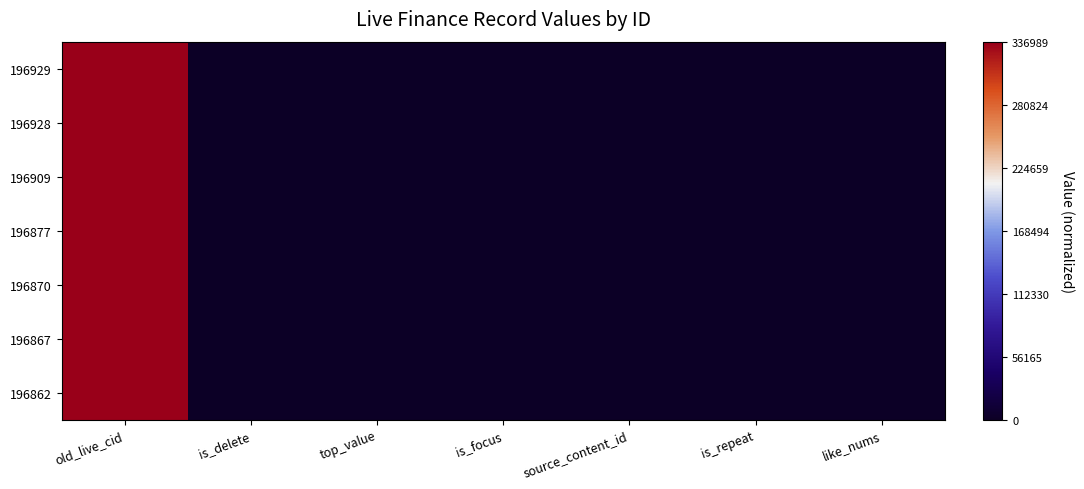

Reading left to right, what are all the values shown in this chart?

196929: old_live_cid=1.0	is_delete=0.0	top_value=0.0	is_focus=0.0	source_content_id=0.0	is_repeat=0.0	like_nums=0.0
196928: old_live_cid=1.0	is_delete=0.0	top_value=0.0	is_focus=0.0	source_content_id=0.0	is_repeat=0.0	like_nums=0.0
196909: old_live_cid=1.0	is_delete=0.0	top_value=0.0	is_focus=0.0	source_content_id=0.0	is_repeat=0.0	like_nums=0.0
196877: old_live_cid=1.0	is_delete=0.0	top_value=0.0	is_focus=0.0	source_content_id=0.0	is_repeat=0.0	like_nums=0.0
196870: old_live_cid=1.0	is_delete=0.0	top_value=0.0	is_focus=0.0	source_content_id=0.0	is_repeat=0.0	like_nums=0.0
196867: old_live_cid=1.0	is_delete=0.0	top_value=0.0	is_focus=0.0	source_content_id=0.0	is_repeat=0.0	like_nums=0.0
196862: old_live_cid=1.0	is_delete=0.0	top_value=0.0	is_focus=0.0	source_content_id=0.0	is_repeat=0.0	like_nums=0.0